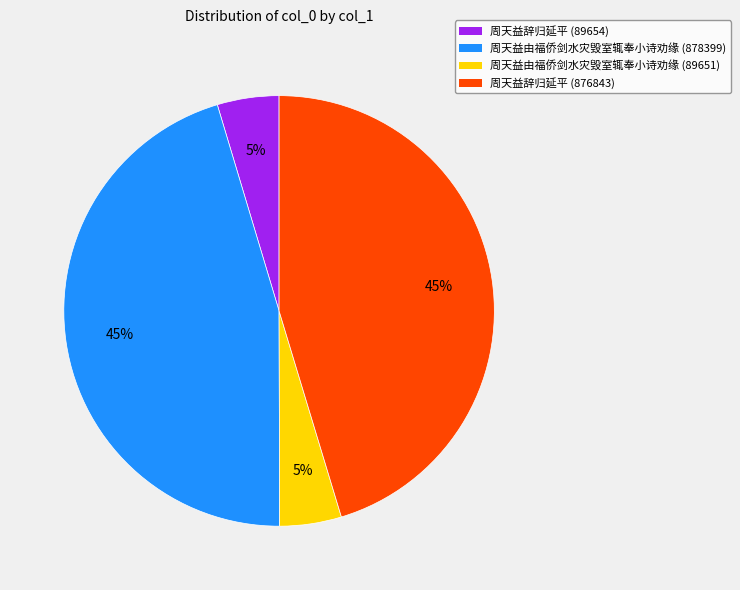

Is 周天益由福侨剑水灾毁室辄奉小诗劝缘 (89651) the majority of the pie?

No